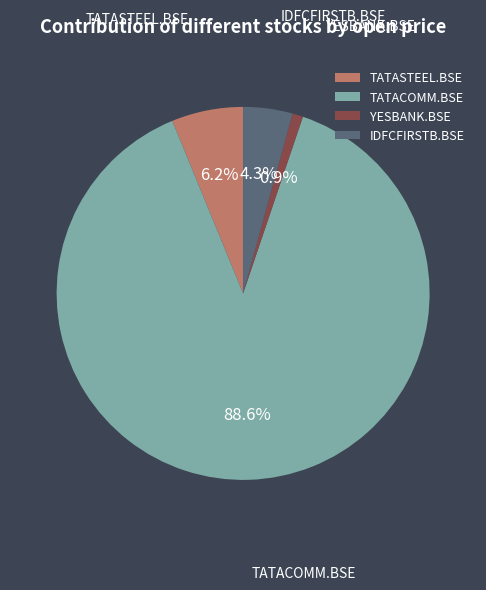

What is the total percentage of IDFCFIRSTB.BSE and TATACOMM.BSE?

92.9%